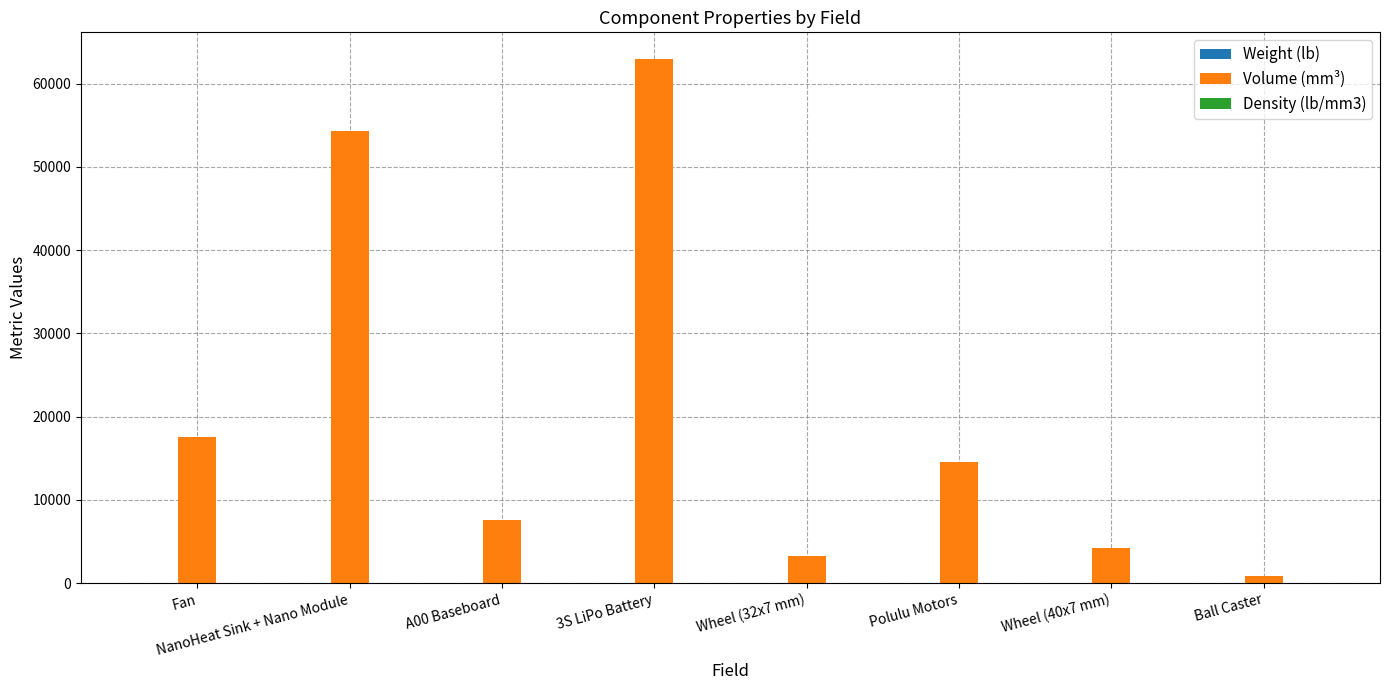

Which series has the largest total across all categories?

Volume (mm³)